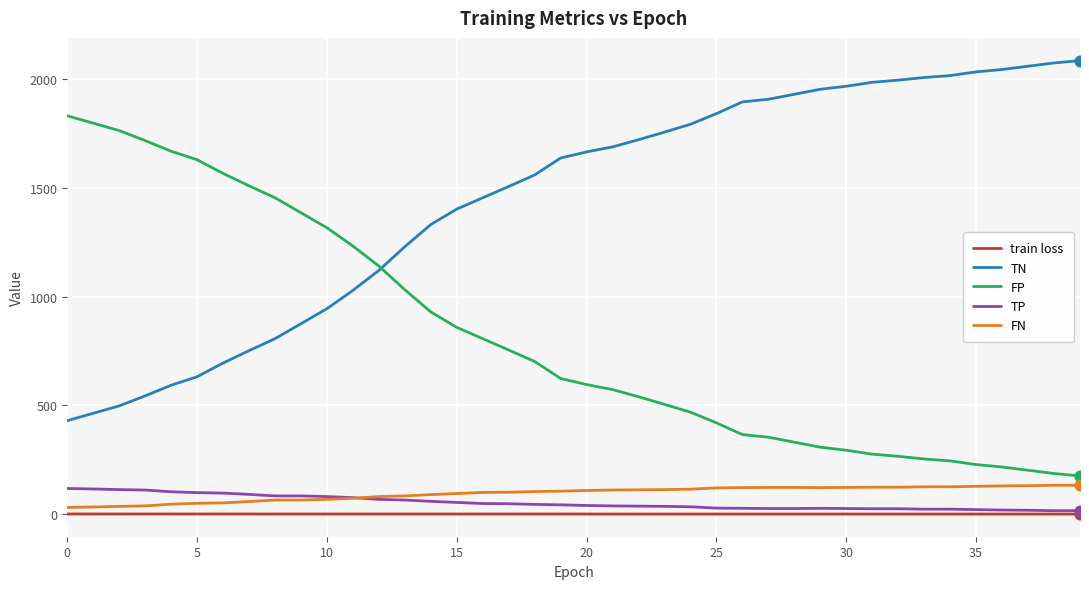

At how many categories does at least one series exceed 1863?

14